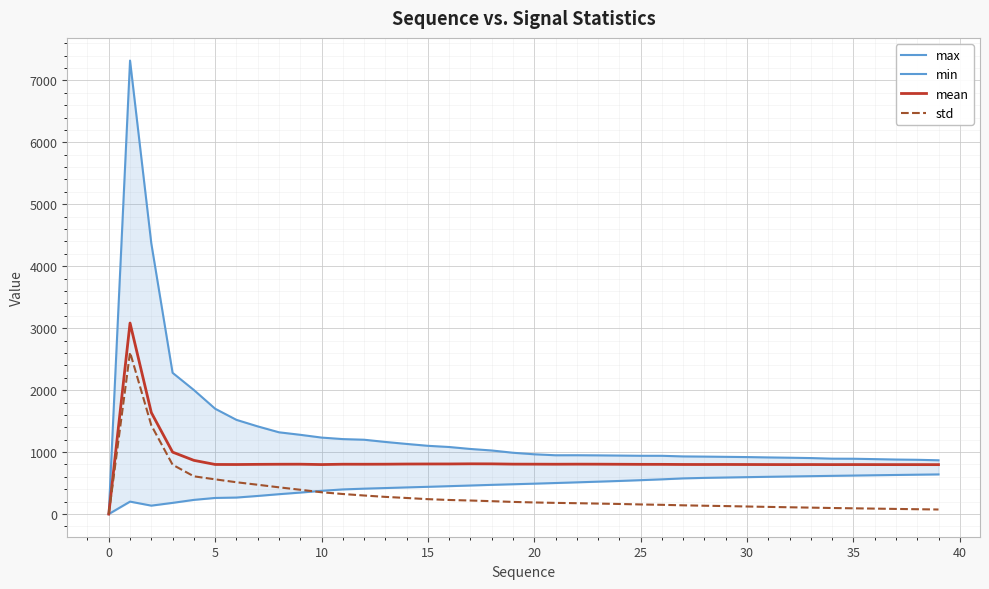

True or false: std and mean intersect in this chart.

False